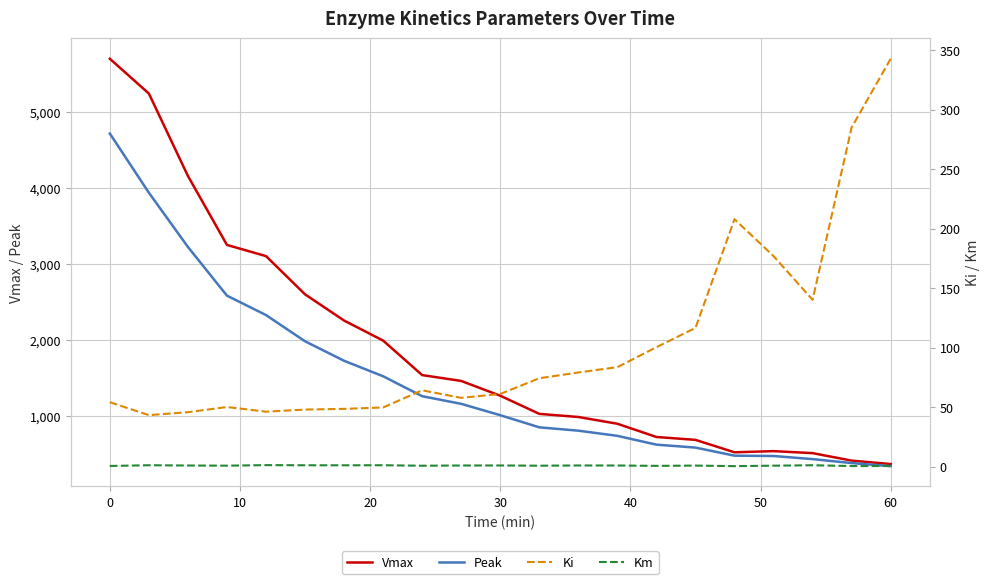

What is the value of the Km point at the 9th from the left?

0.8